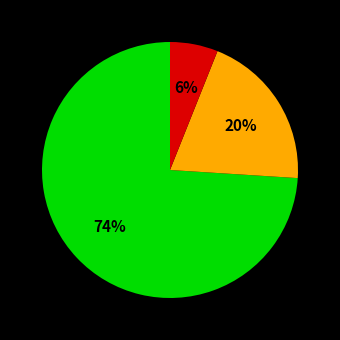

Does any single category account for the majority?

Yes